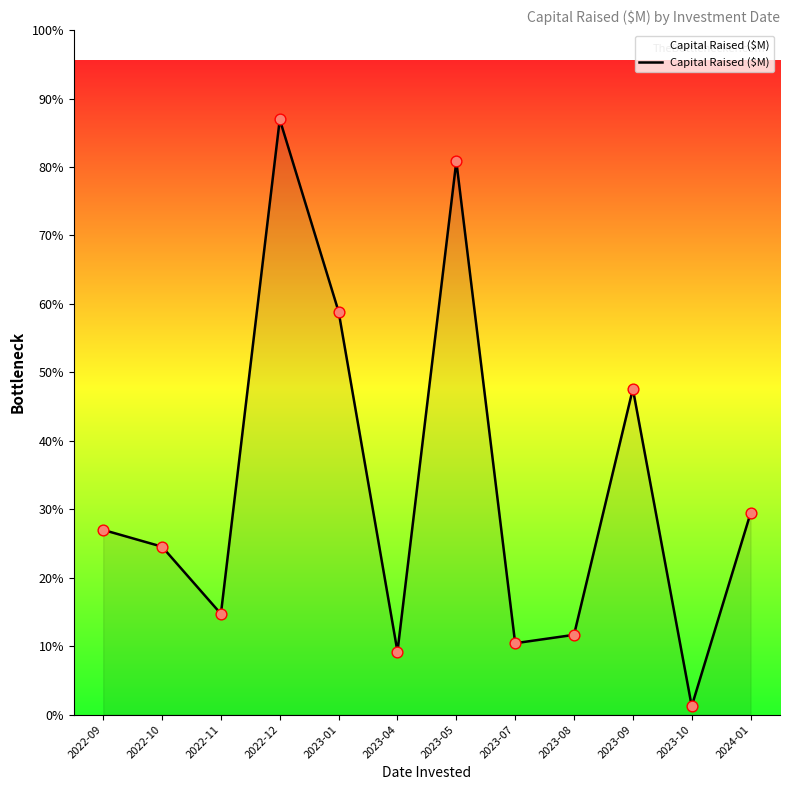

Between 2023-01 and 2022-09, which is larger?

2023-01